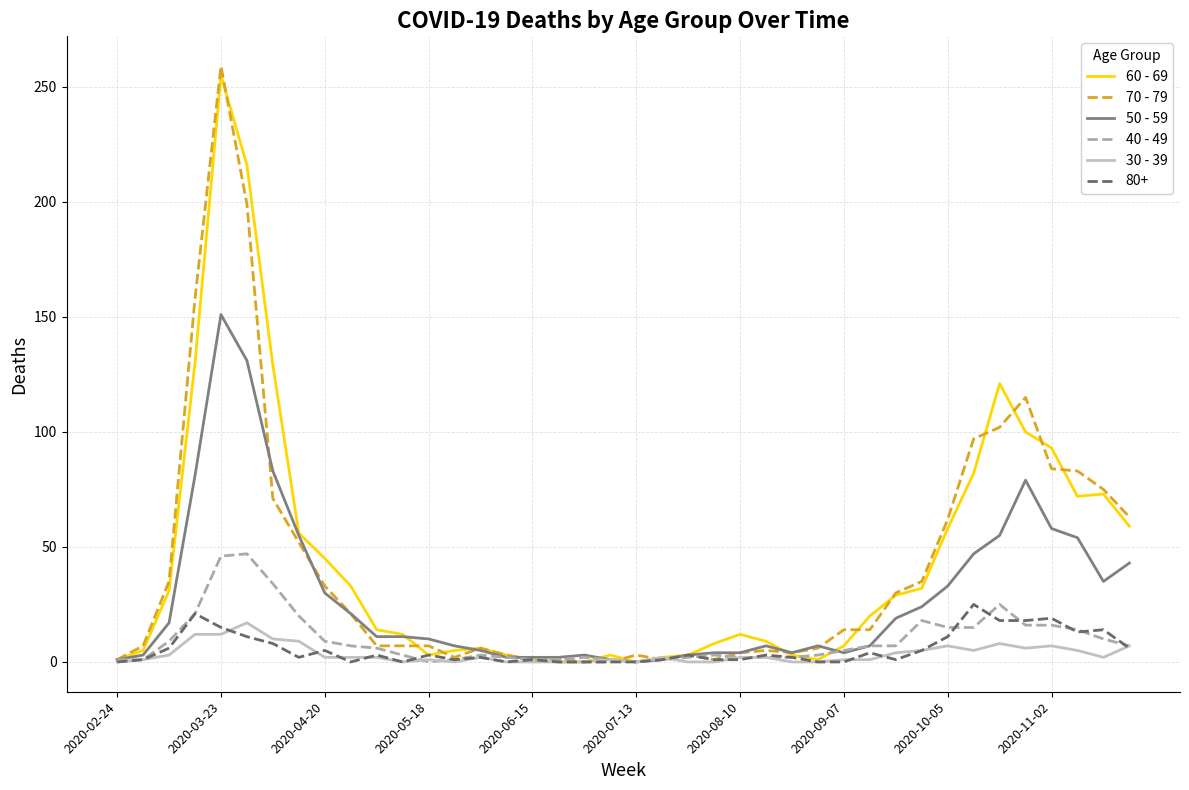

What is the greatest value displayed?

259